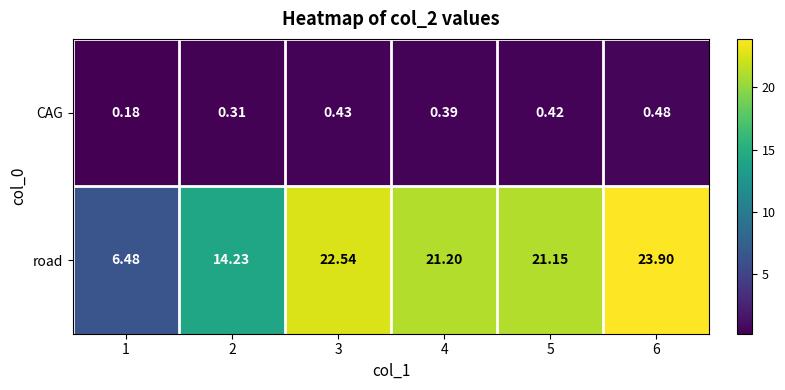

List the series in order of their overall mean, highest first.

road, CAG